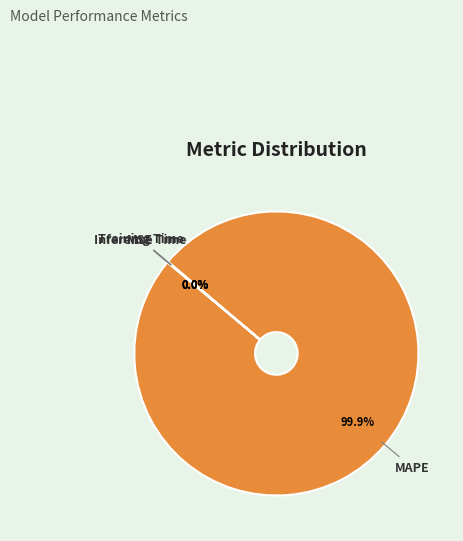

True or false: MAPE accounts for 100% of the total.

True